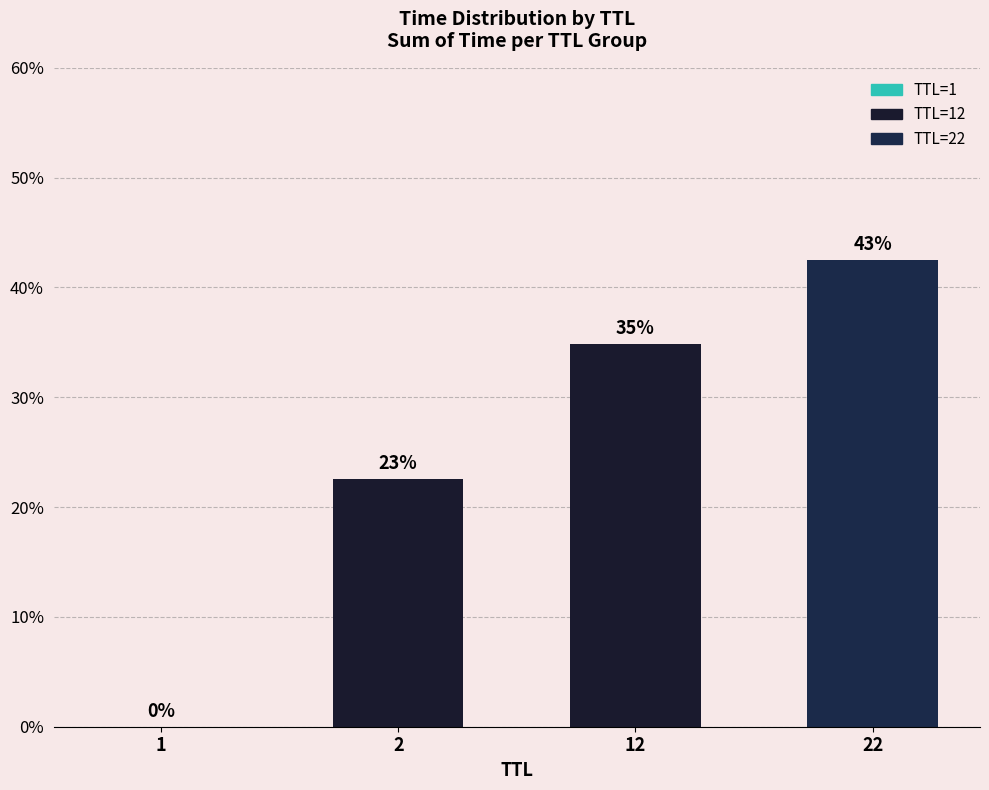

Which has a higher value, 1 or 22?

22